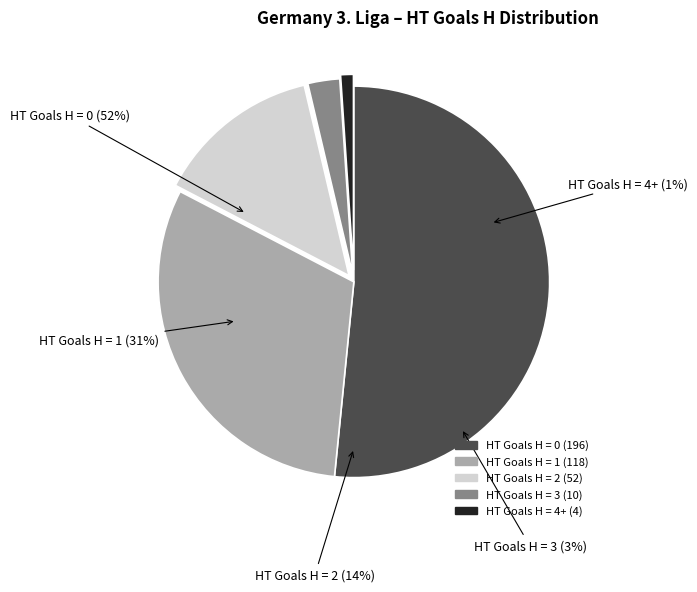

The 0 slice represents 52% of the pie. True or false?

True